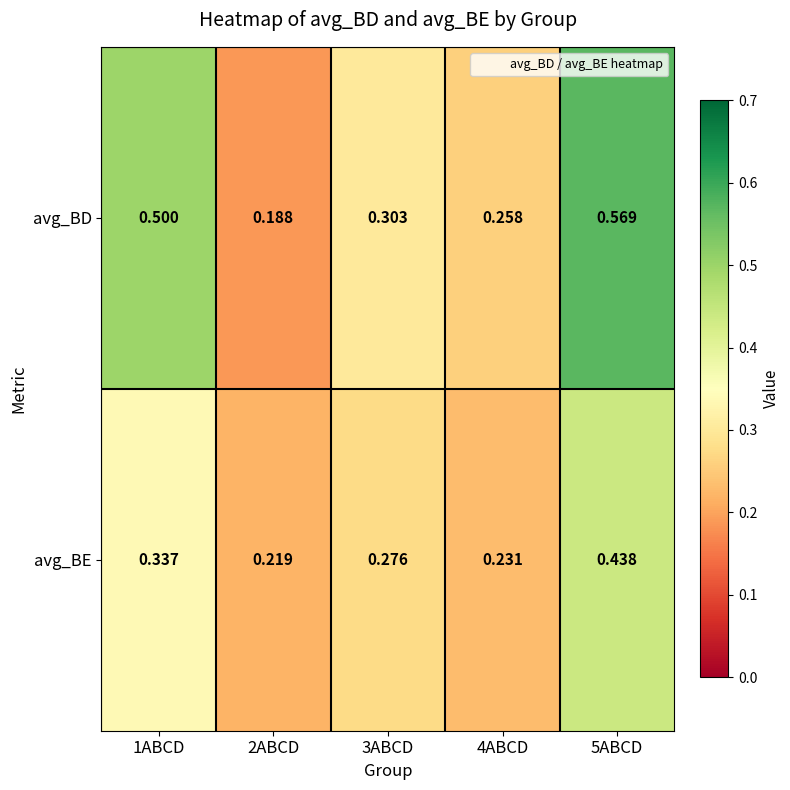

How many data points does each series have?

5